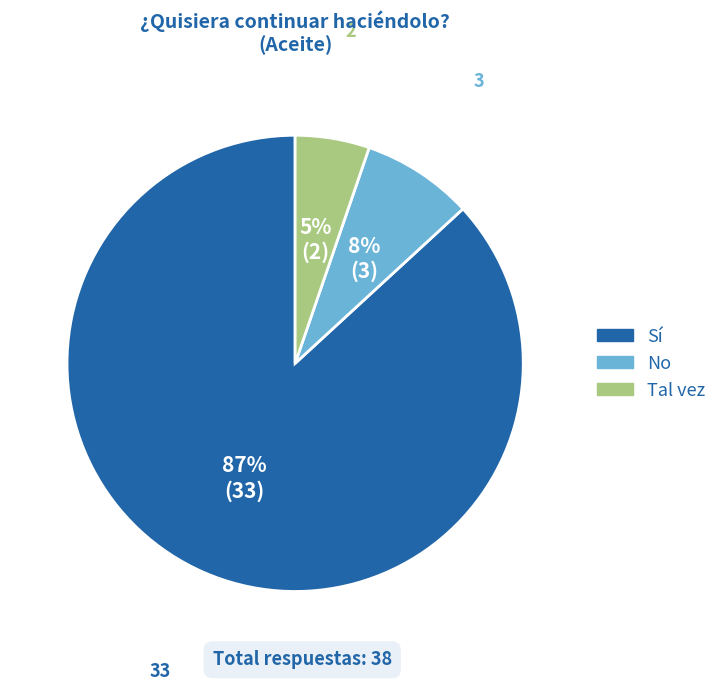

To the nearest percent, what is the difference between the largest and smallest slice percentages?

82%